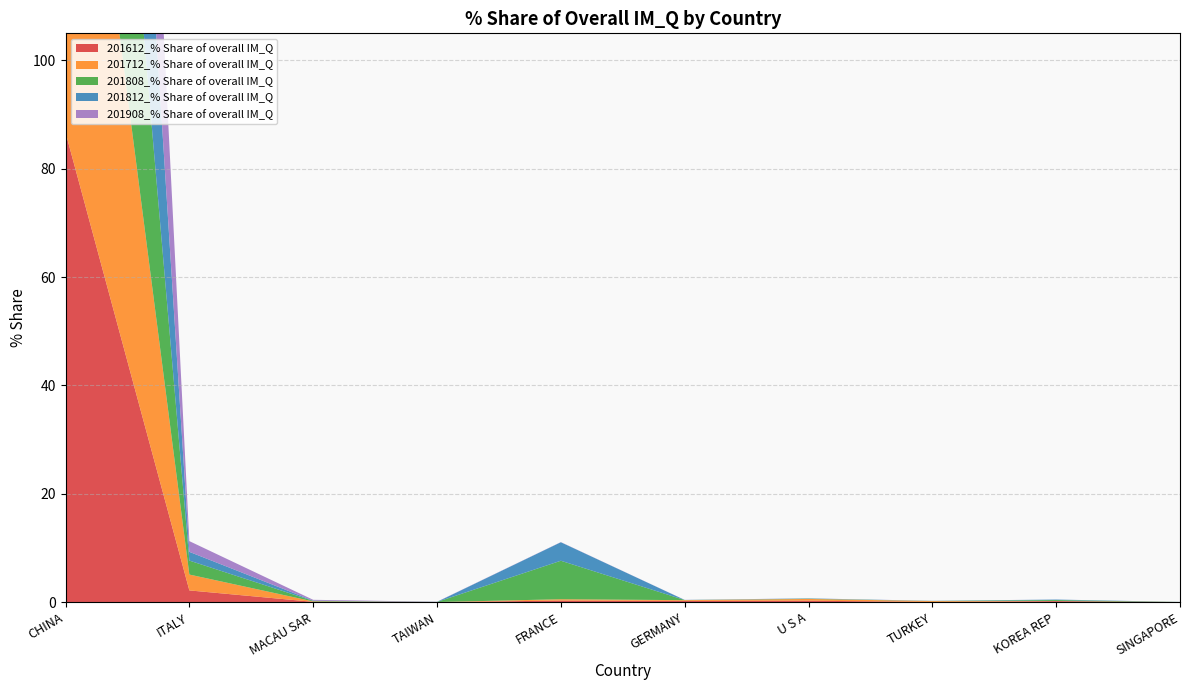

Reading left to right, what are all the values shown in this chart?

201612_% Share of overall IM_Q: CHINA=86.7	ITALY=2.2	MACAU SAR=0.1	TAIWAN=0.0	FRANCE=0.3	GERMANY=0.2	U S A=0.3	TURKEY=0.0	KOREA REP=0.2	SINGAPORE=0.0
201712_% Share of overall IM_Q: CHINA=95.4	ITALY=2.9	MACAU SAR=0.1	TAIWAN=0.0	FRANCE=0.2	GERMANY=0.1	U S A=0.3	TURKEY=0.2	KOREA REP=0.0	SINGAPORE=0.0
201808_% Share of overall IM_Q: CHINA=89.7	ITALY=2.6	MACAU SAR=0.1	TAIWAN=0.0	FRANCE=7.1	GERMANY=0.0	U S A=0.1	TURKEY=0.0	KOREA REP=0.2	SINGAPORE=0.0
201812_% Share of overall IM_Q: CHINA=94.6	ITALY=1.6	MACAU SAR=0.0	TAIWAN=0.0	FRANCE=3.4	GERMANY=0.0	U S A=0.1	TURKEY=0.0	KOREA REP=0.1	SINGAPORE=0.0
201908_% Share of overall IM_Q: CHINA=97.7	ITALY=2.0	MACAU SAR=0.2	TAIWAN=0.0	FRANCE=0.0	GERMANY=0.0	U S A=0.0	TURKEY=0.0	KOREA REP=0.0	SINGAPORE=0.0